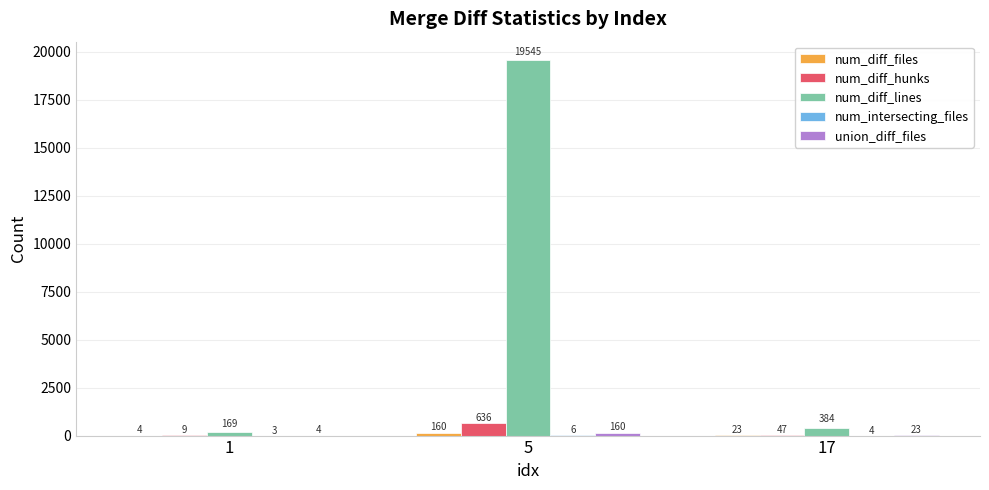

What is the total value across all series at 5?

20507